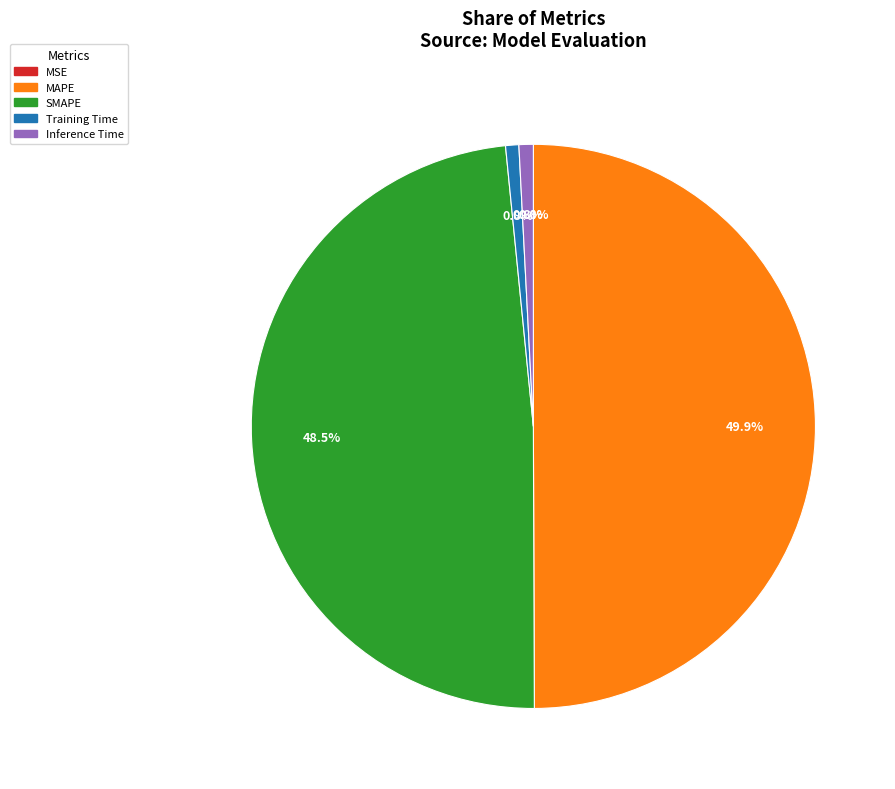

Is the sum of MAPE and SMAPE greater than half?

Yes